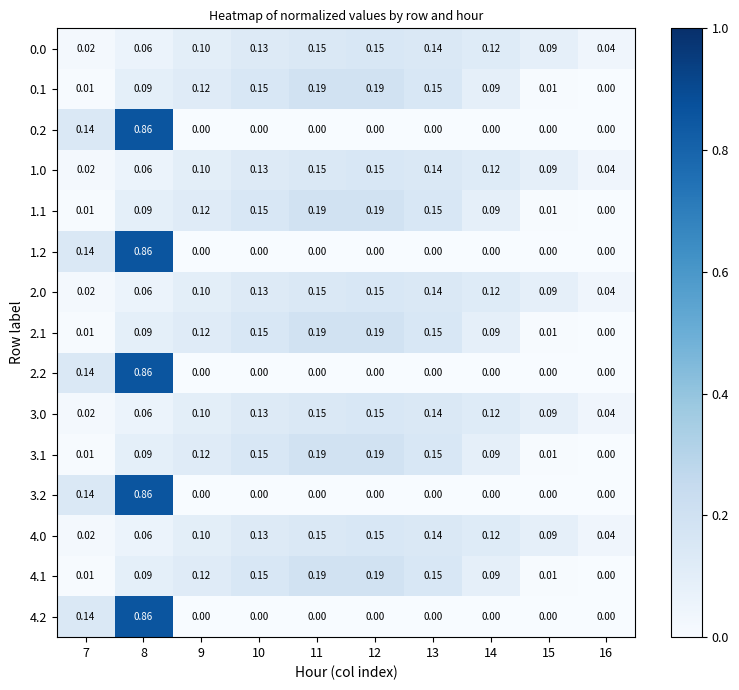

Is the value of 4.1 at 9 greater than the value of 1.1 at 16?

Yes